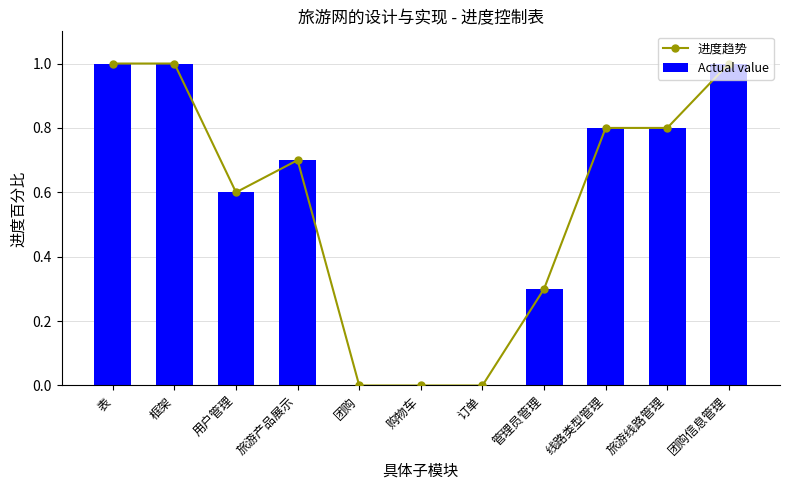

What are all the series names shown in the legend?

进度趋势, Actual value